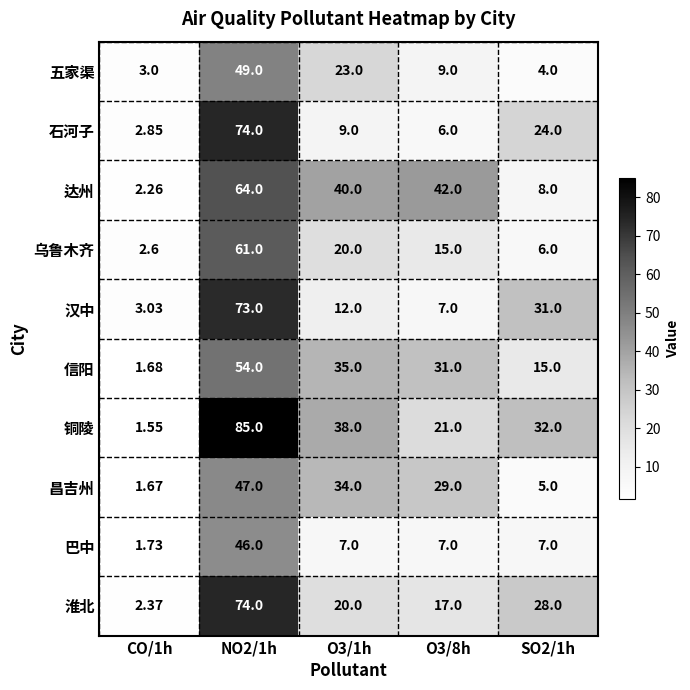

Which series has the largest range (max minus min)?

铜陵